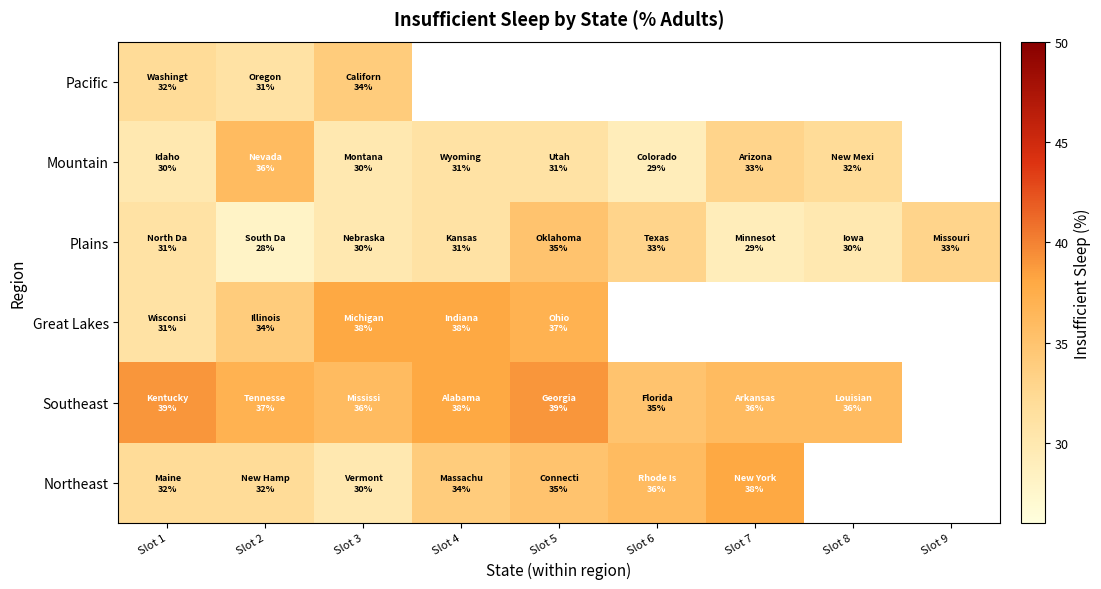

How many series are shown in this chart?

6